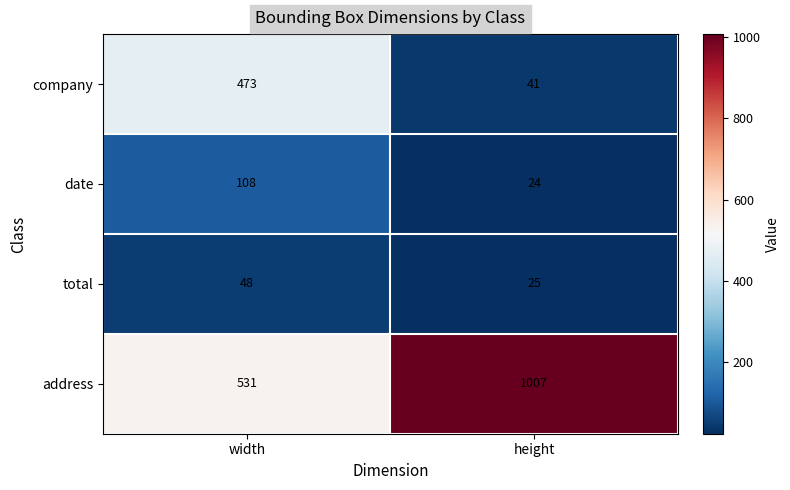

What is the difference between the highest and lowest values at height?

983